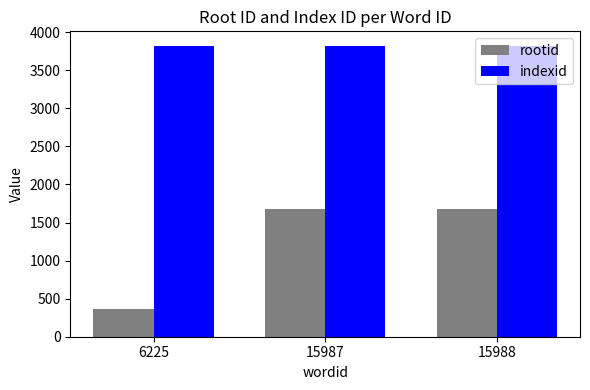

What is the maximum value for indexid?

3820